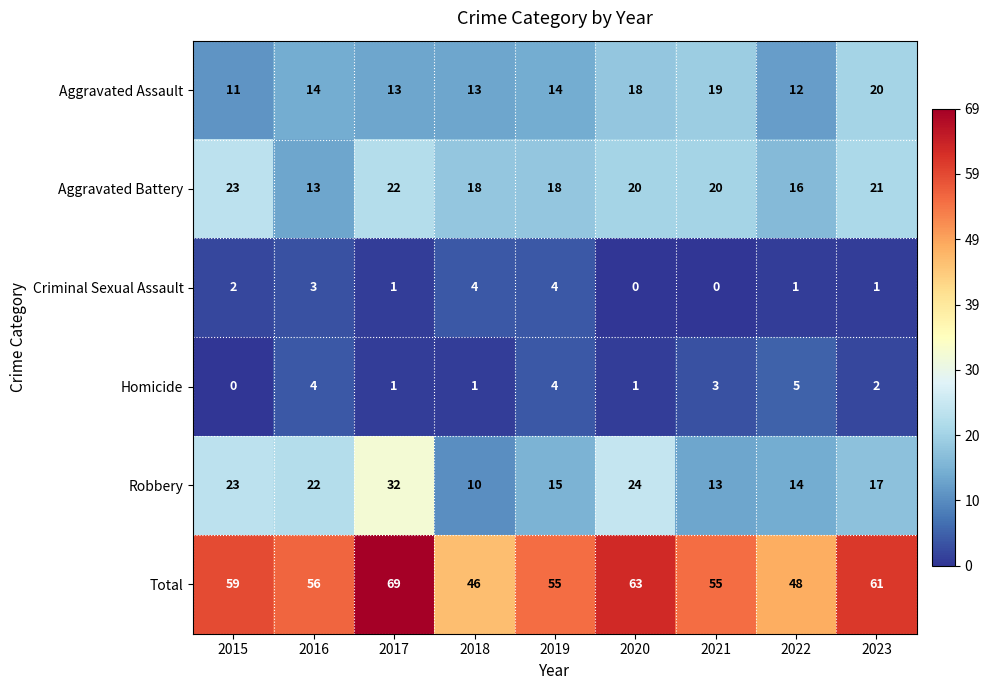

Which series has the largest range (max minus min)?

Total